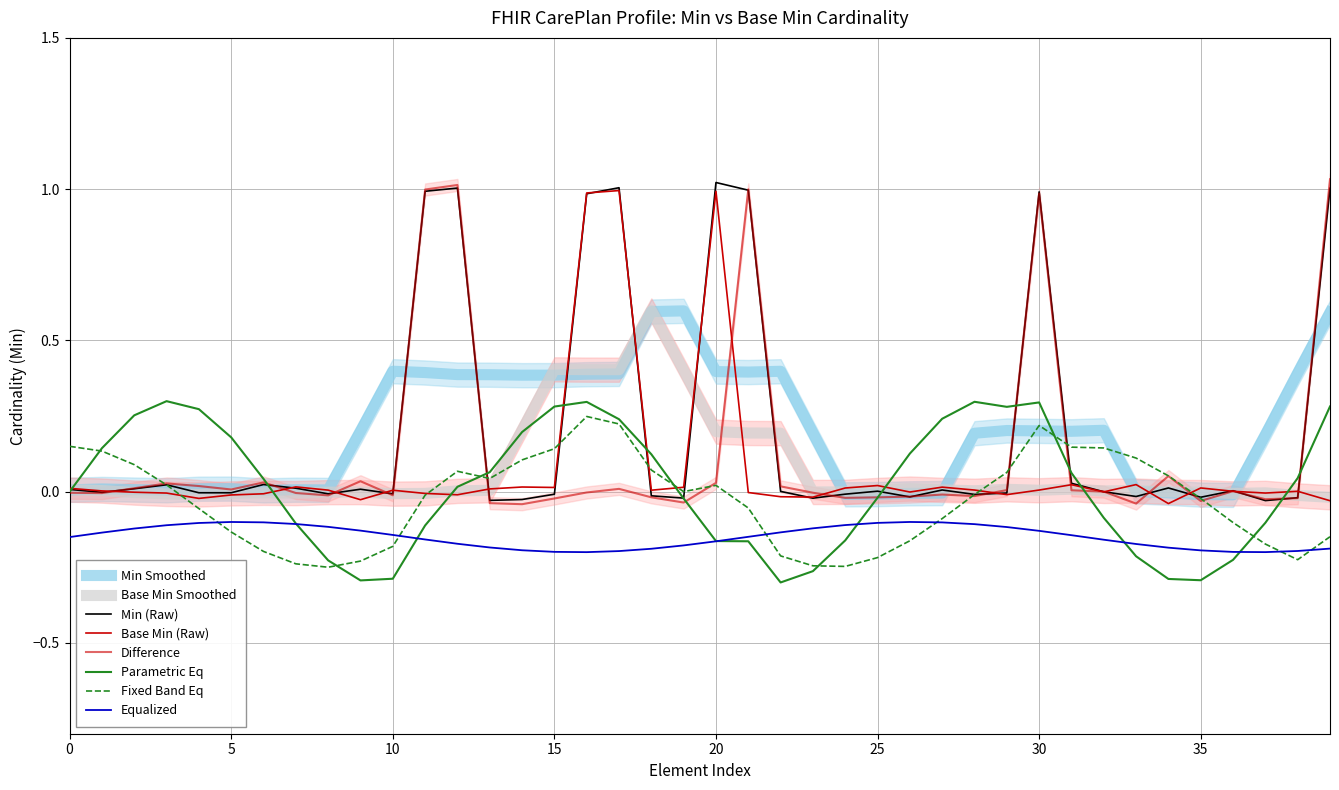

Which series has the widest spread of values?

Min